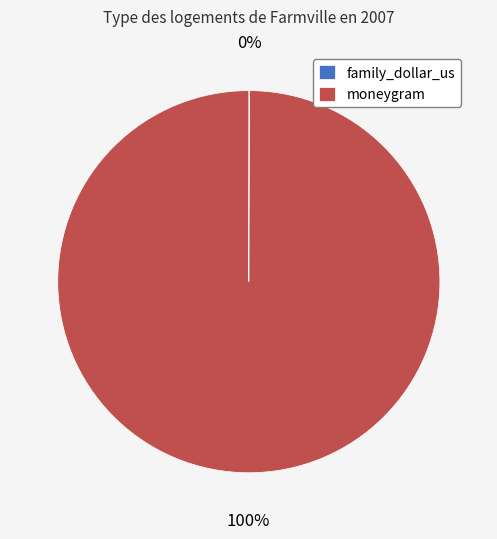

To the nearest percent, what percentage of the pie is moneygram?

100%